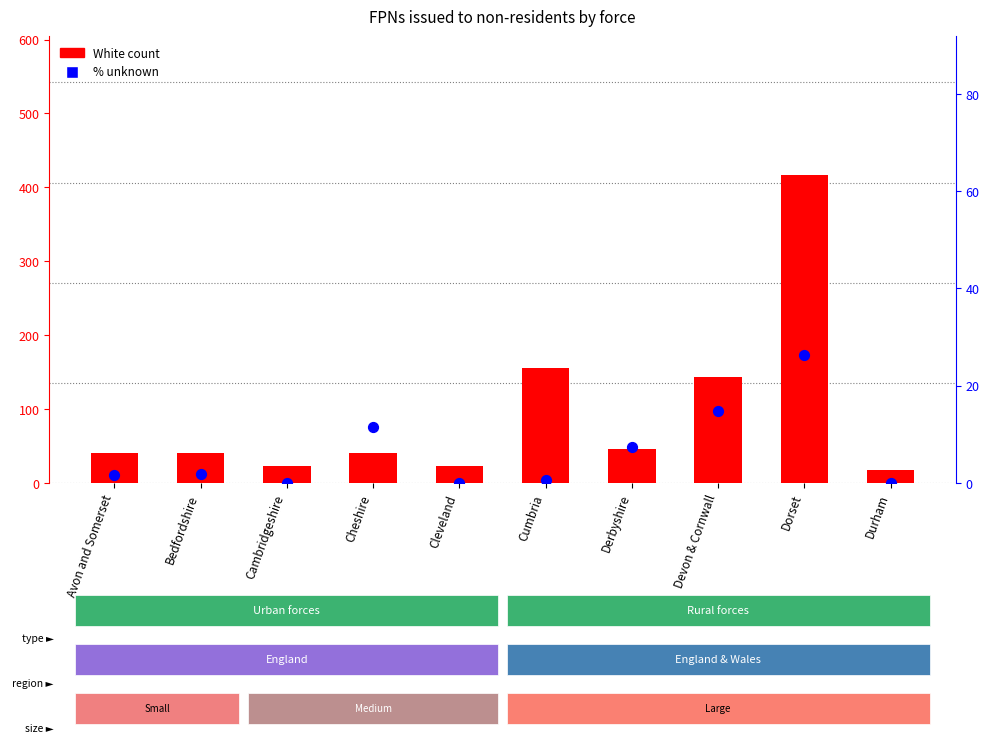

What is the total value across all series at Devon & Cornwall?

158.8